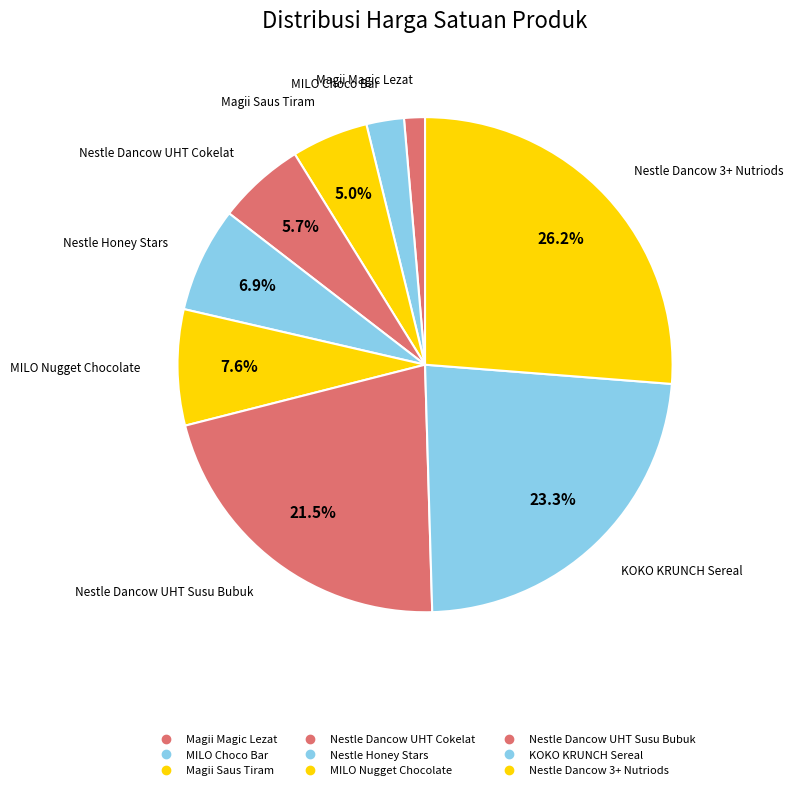

Is there any slice that represents more than half of the pie?

No